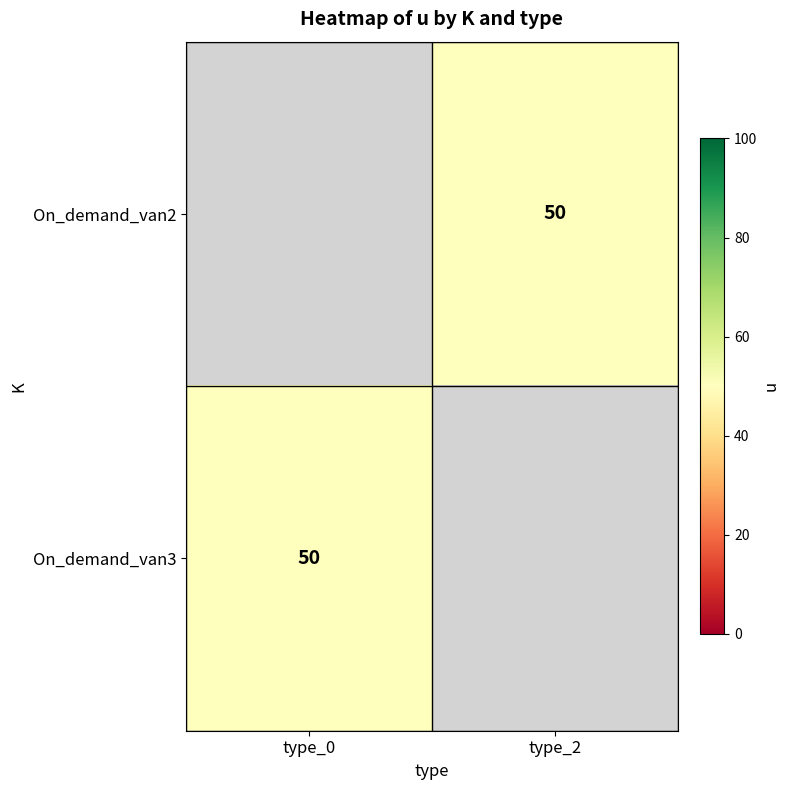

What is the maximum value shown in the chart?

50.0